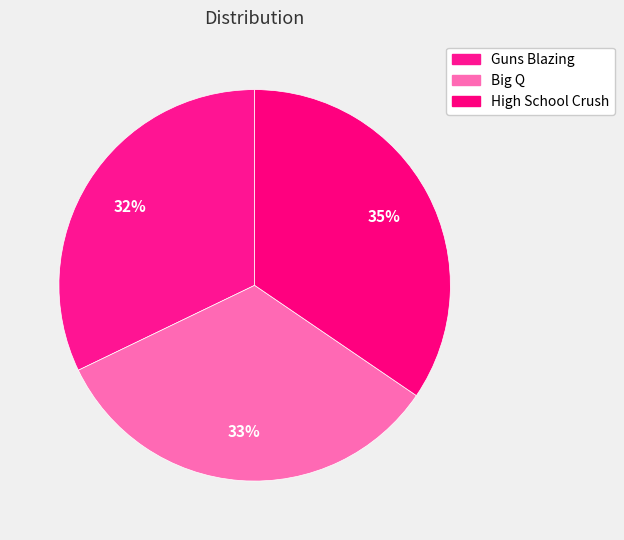

To the nearest percent, what percentage of the pie is High School Crush?

35%